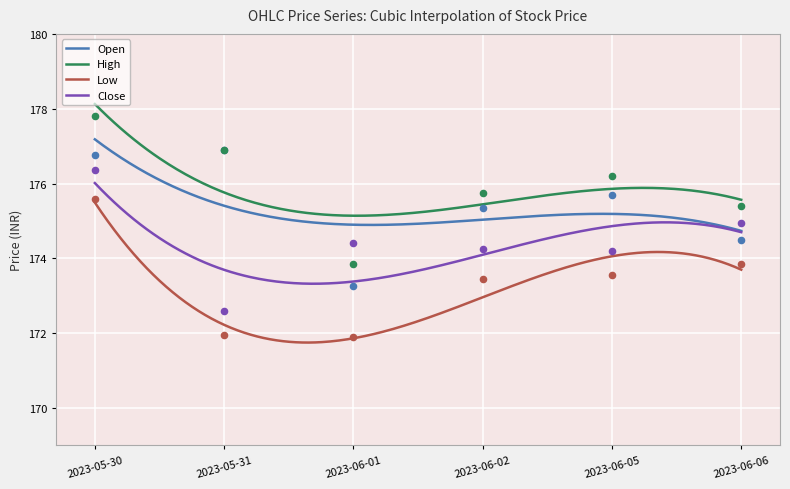

Which series reaches the minimum Y coordinate?

Low